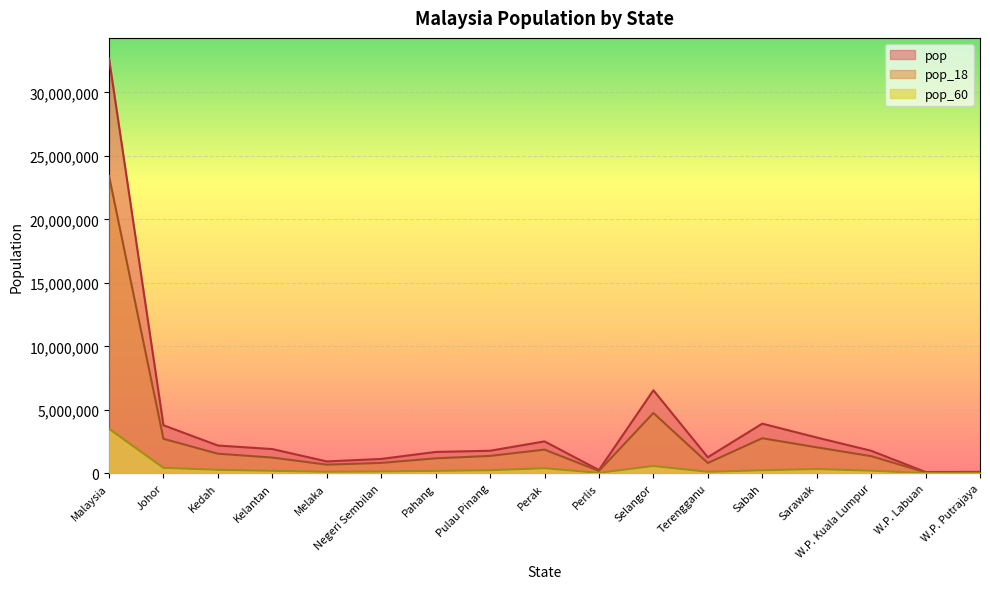

What is the label of the 16th point from the left?

W.P. Labuan